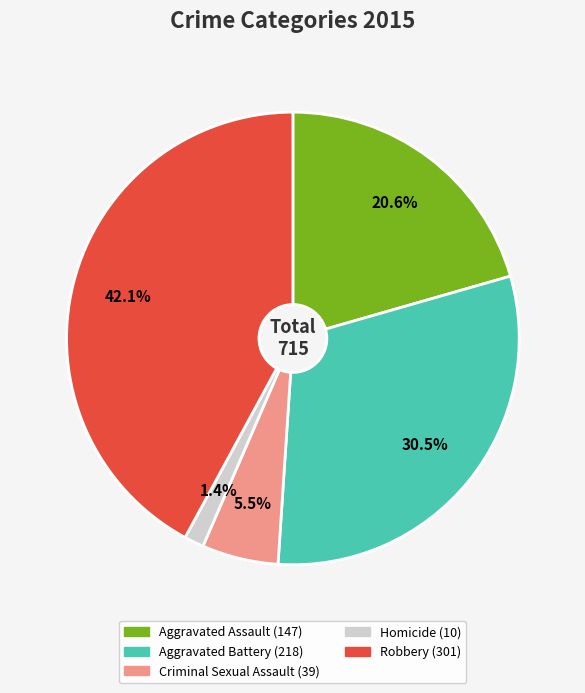

To the nearest percent, what is the difference between the largest and smallest slice percentages?

41%